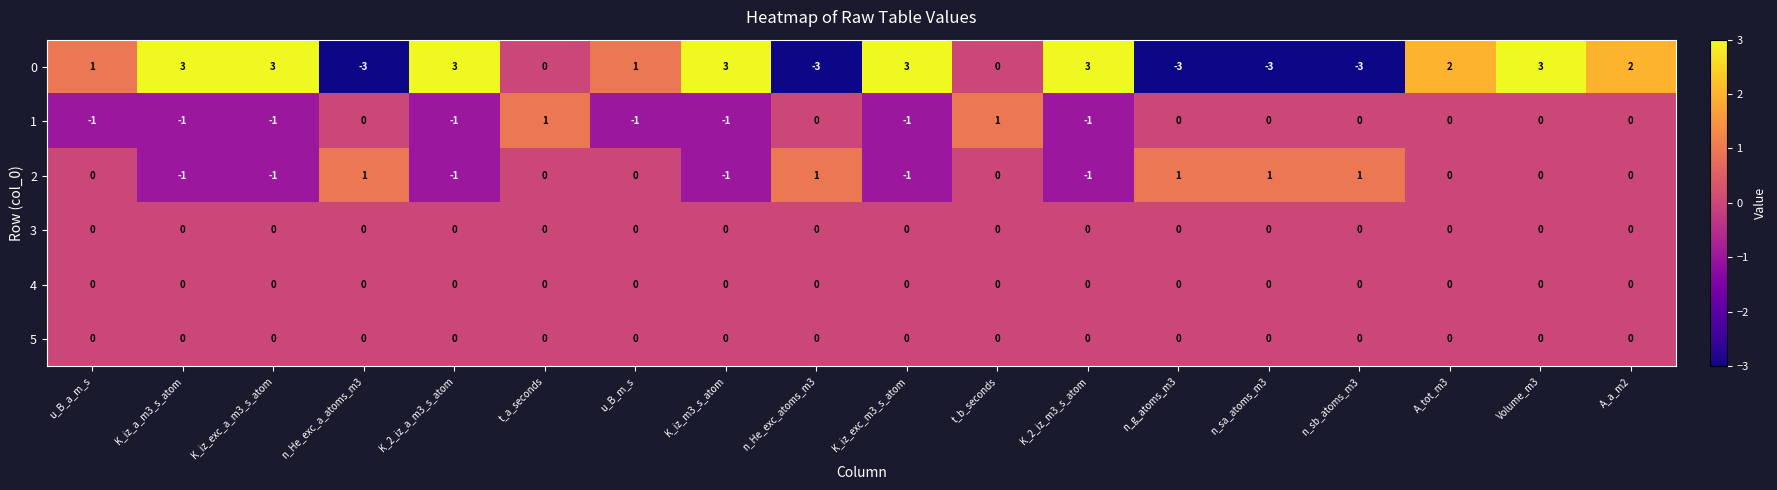

What is the maximum value shown in the chart?

3